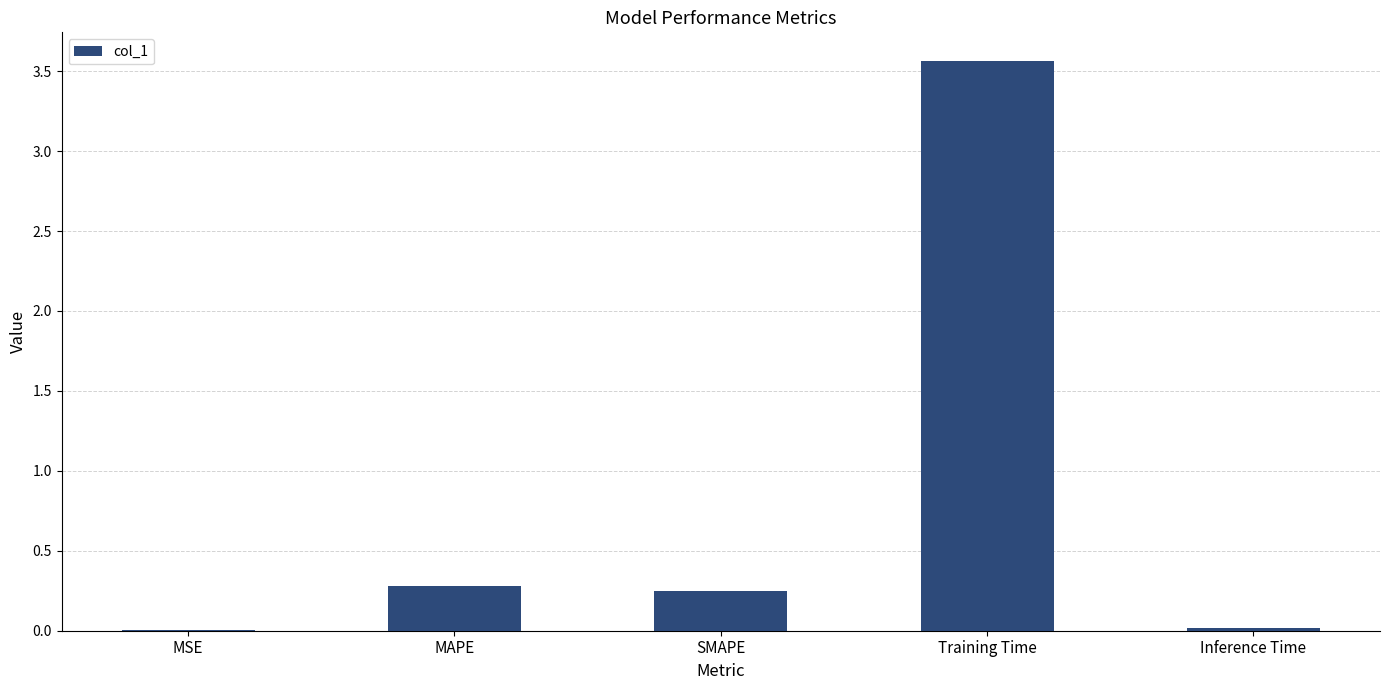

The chart shows a value of 0.3 at MAPE. True or false?

True